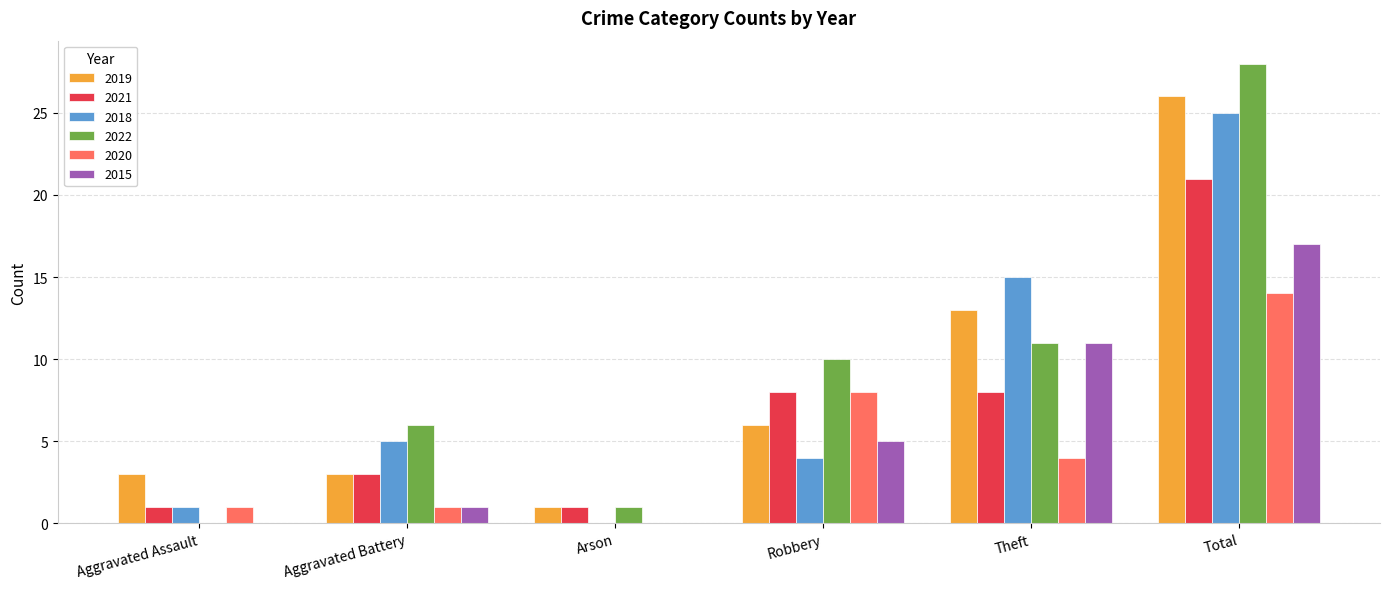

Which category has the highest value in the 2022 series?

Total